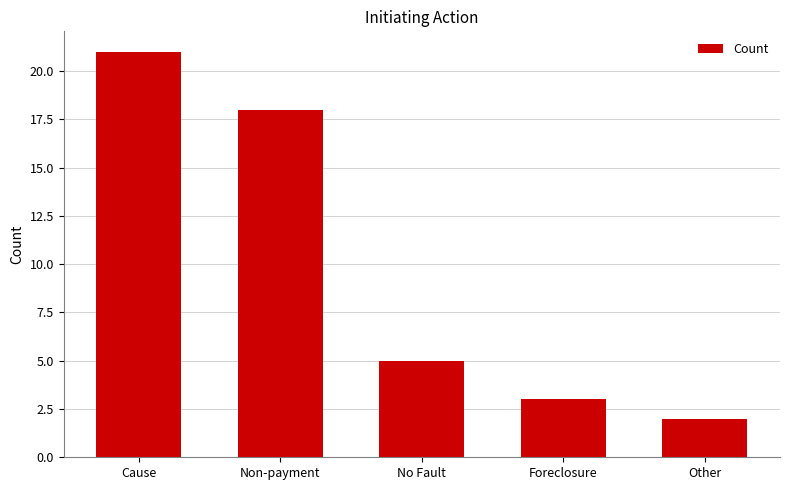

Which has a higher value, Cause or Non-payment?

Cause